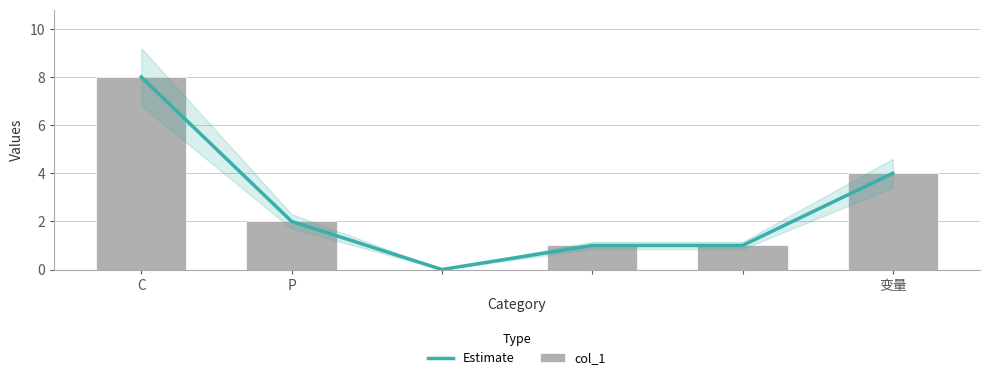

Count the number of data series in this chart.

2